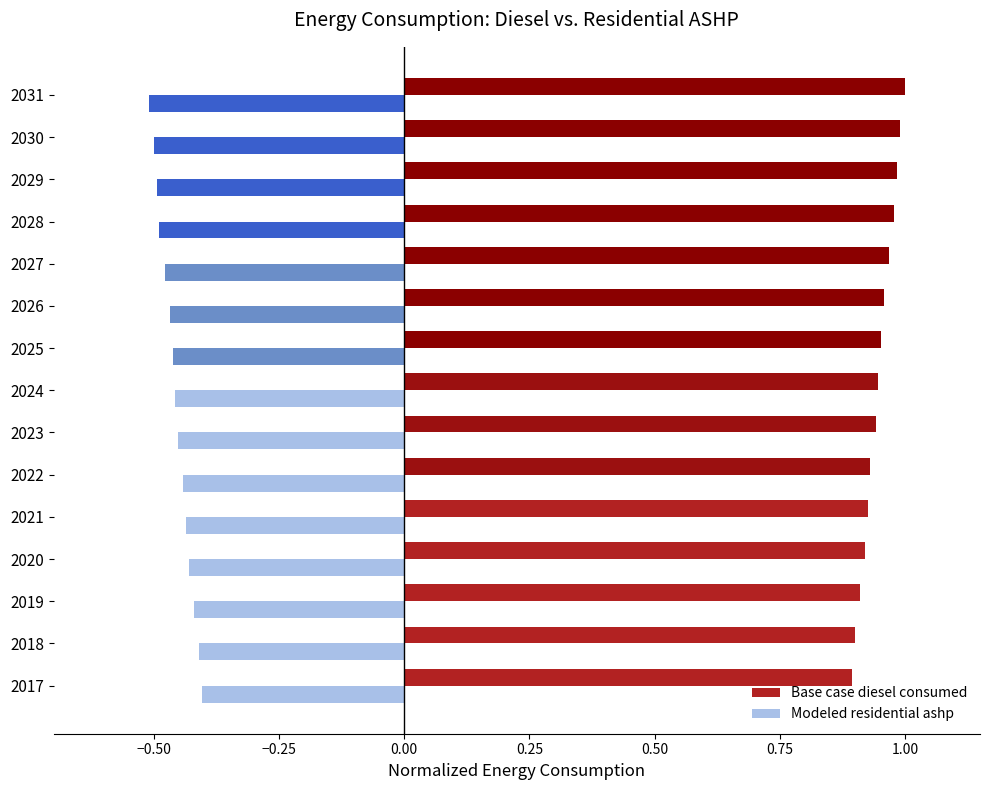

What is the spread (max minus min) of values at 2028?

1.5